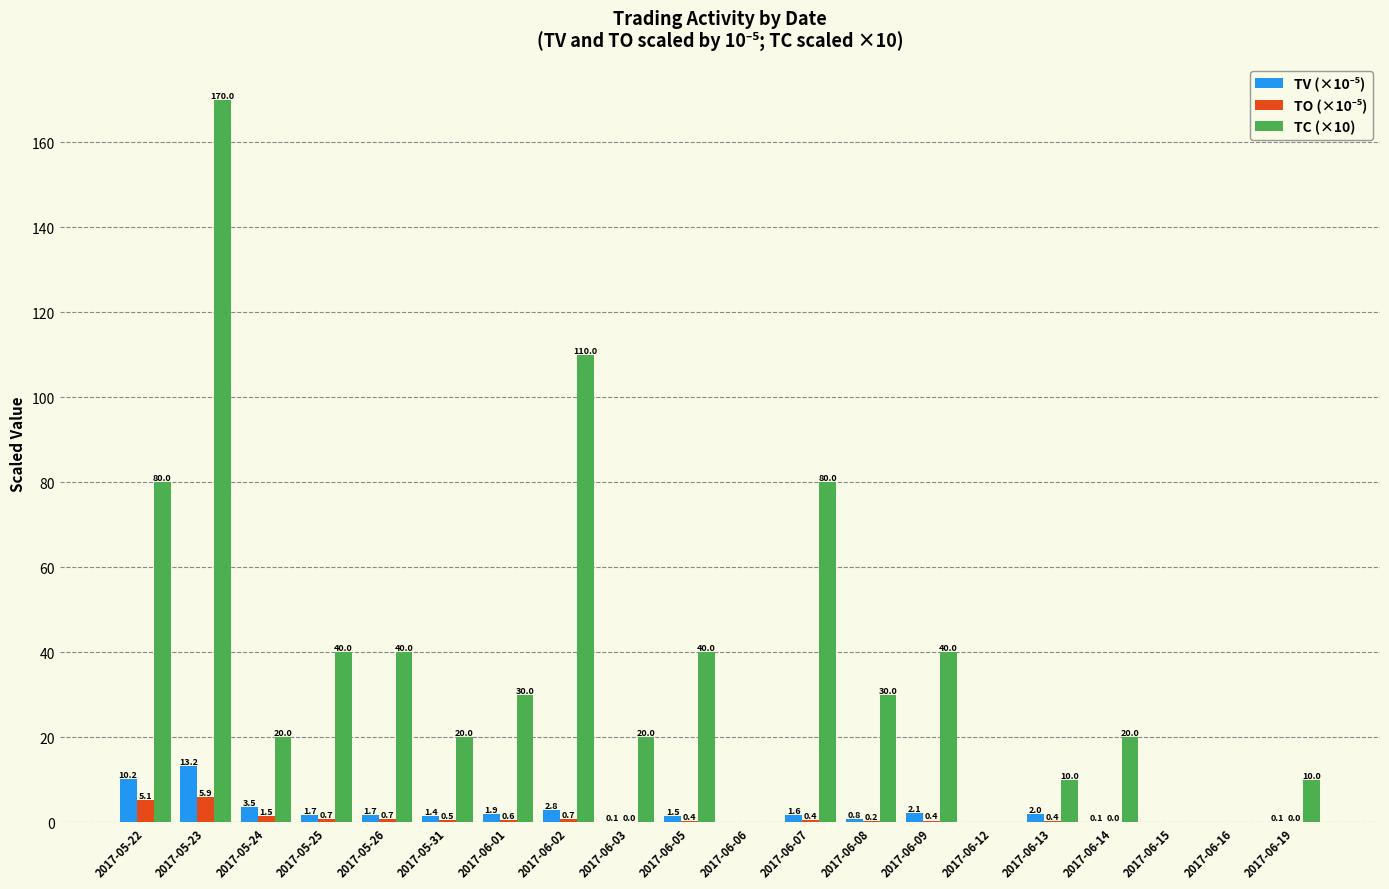

Between 2017-06-09 and 2017-06-12, which series saw the biggest shift?

TC (×10)